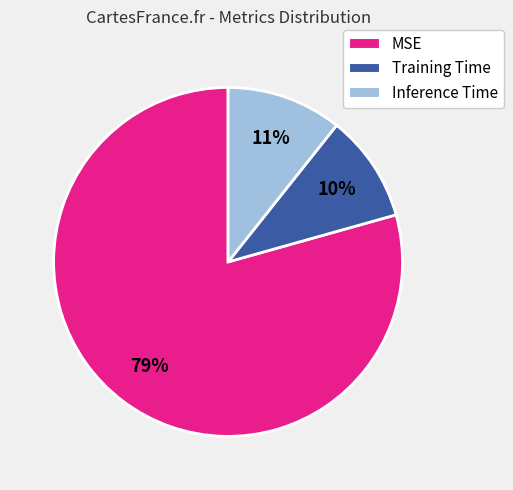

The Inference Time slice represents 3% of the pie. True or false?

False